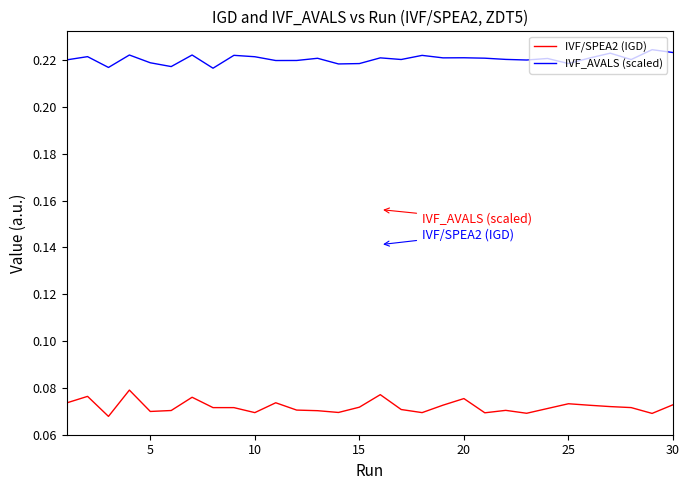

List the series in order of their overall mean, lowest first.

IVF/SPEA2 (IGD), IVF_AVALS (scaled)